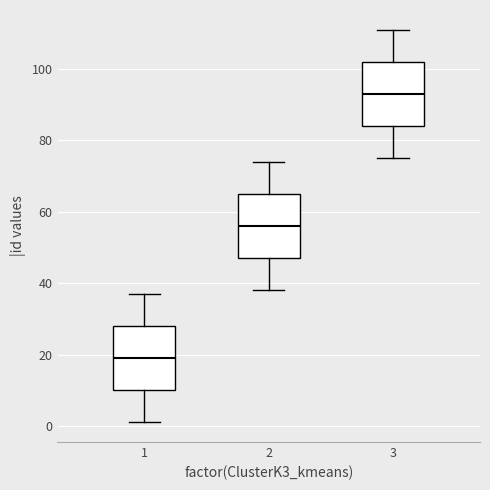

Where does the median line of the box at x = 2 sit on the y-axis? The values are not printed on the chart, so give them approximately, as read against the axis.

56